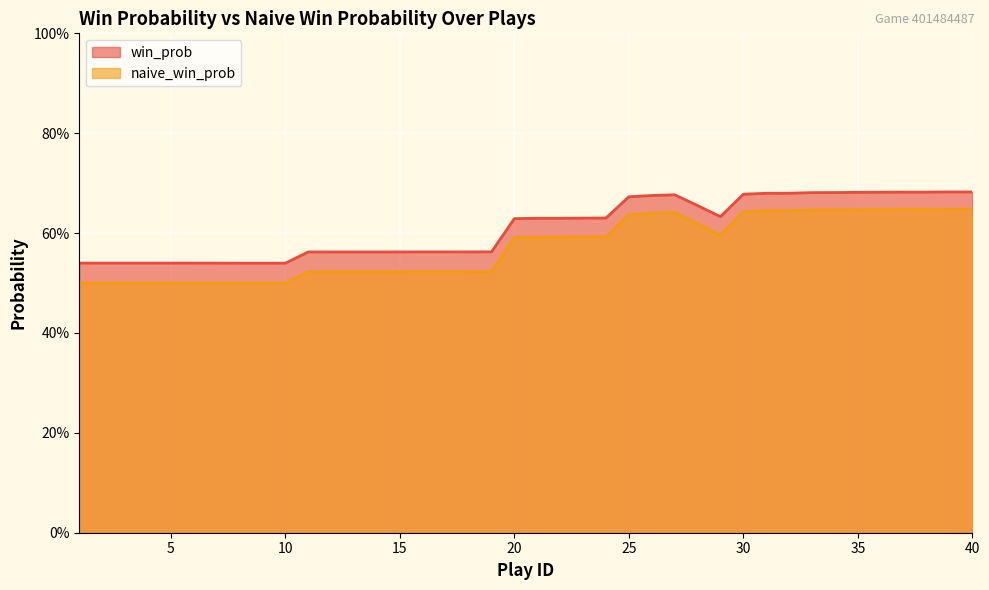

What are all the series names shown in the legend?

win_prob, naive_win_prob